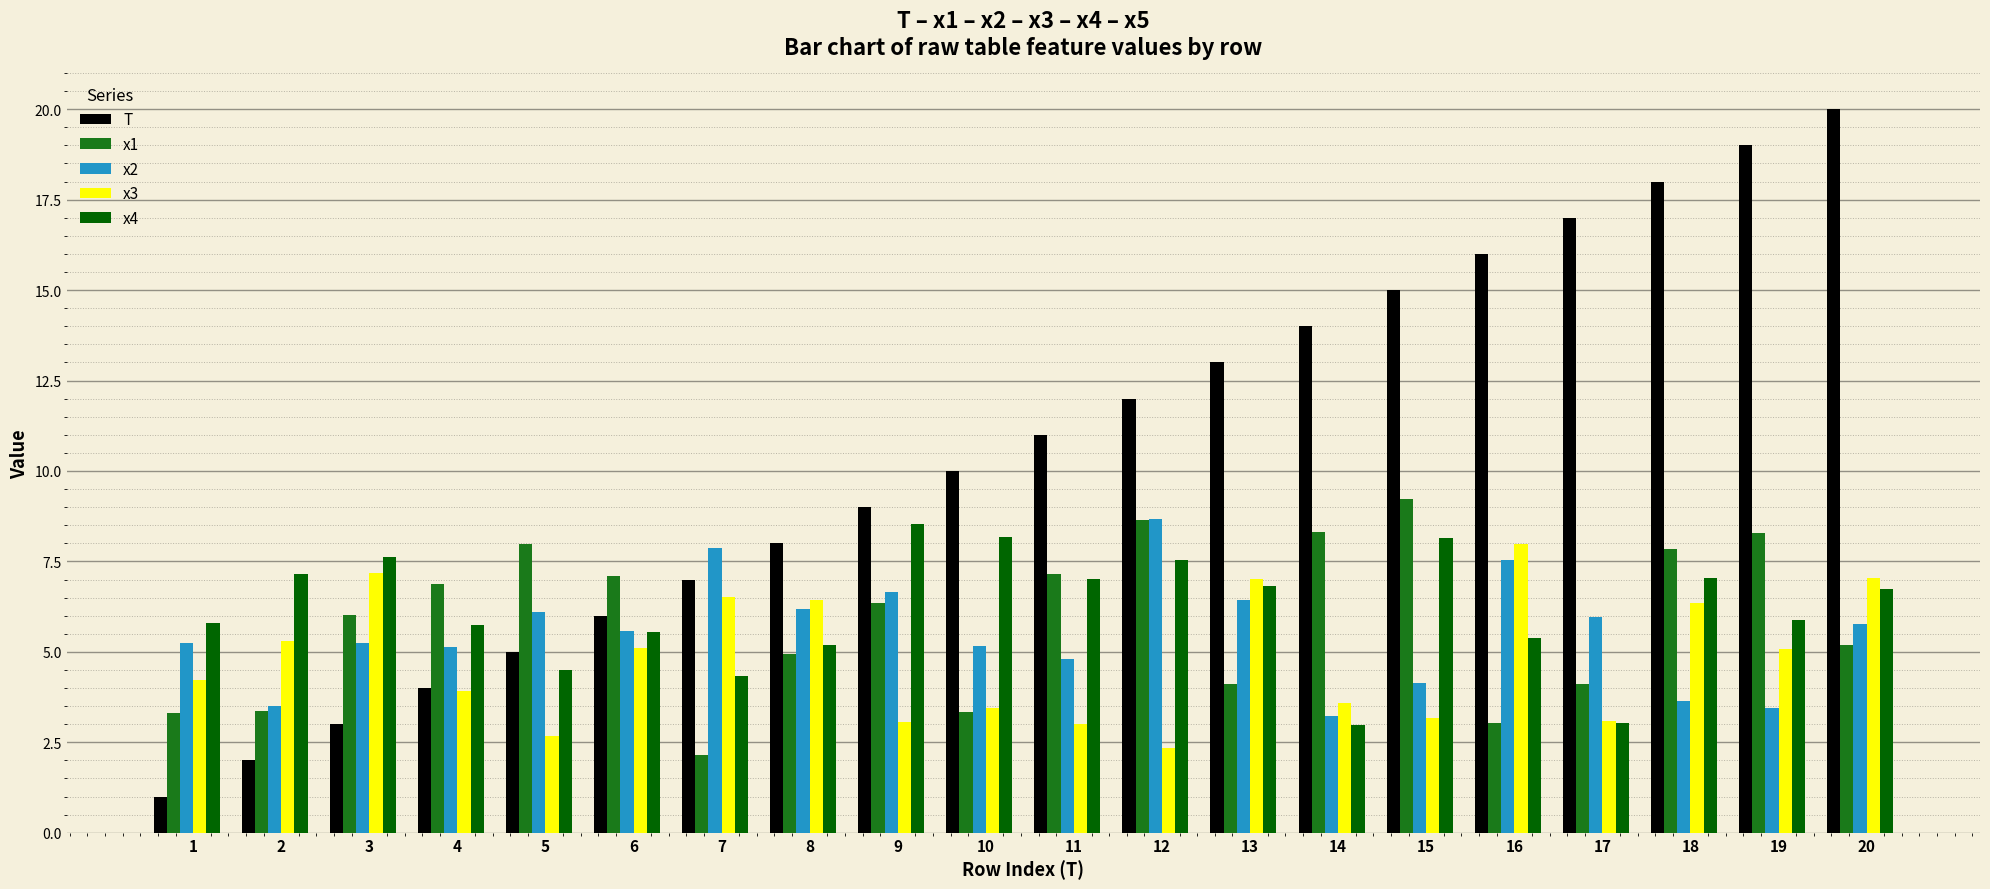

What is the difference between the maximum and minimum values in the x1 series?

7.1